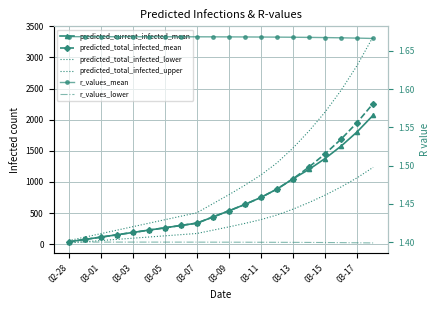

At which category is the sum across all series the highest?

19